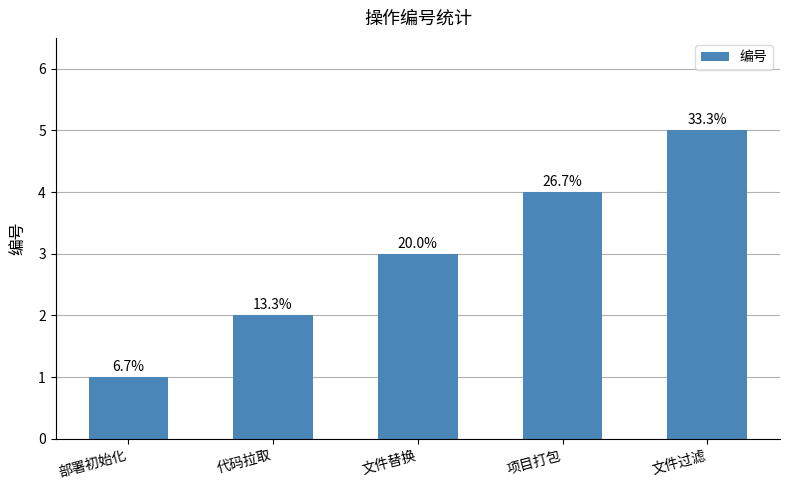

Reading right to left, transcribe all the data shown in this chart.

5	4	3	2	1